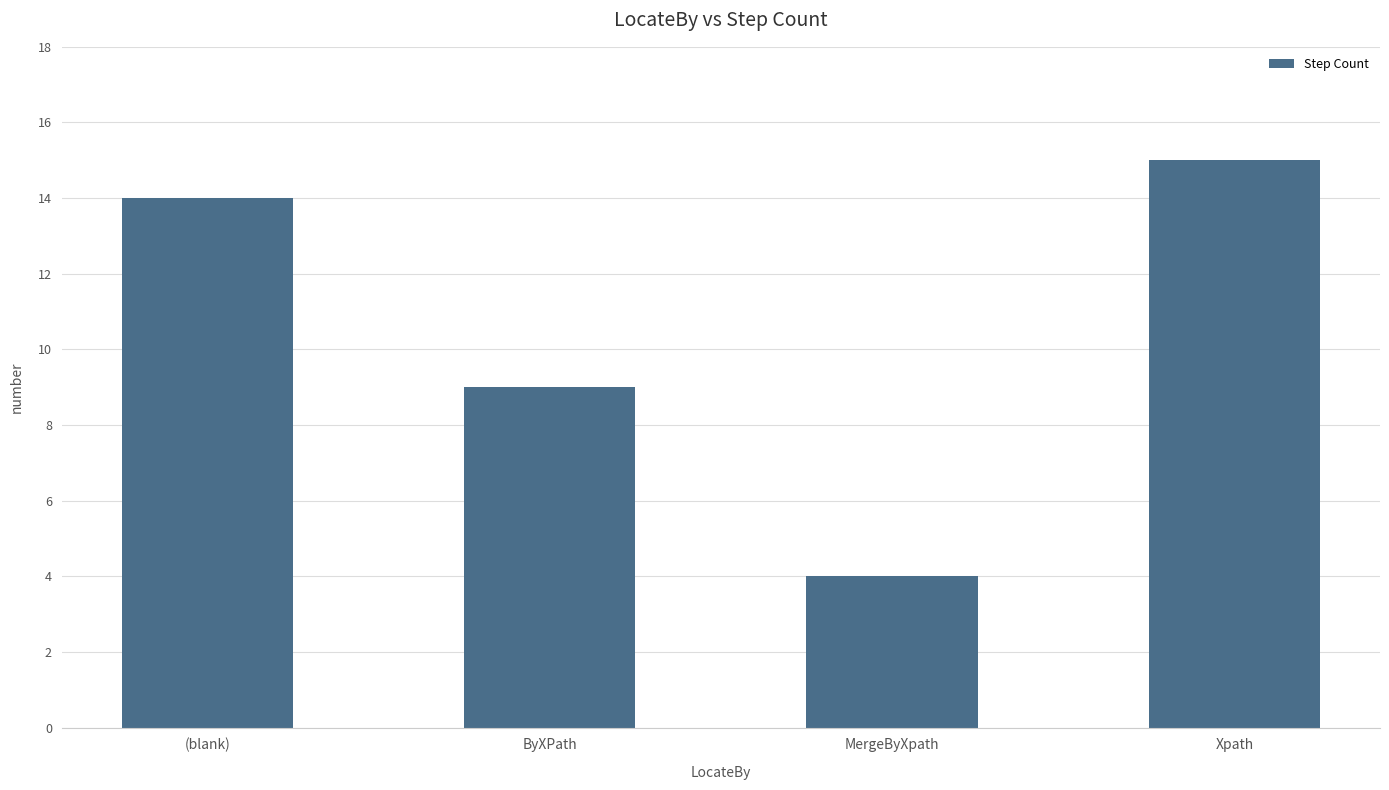

Reading left to right, transcribe all the data shown in this chart.

(blank)=14	ByXPath=9	MergeByXpath=4	Xpath=15